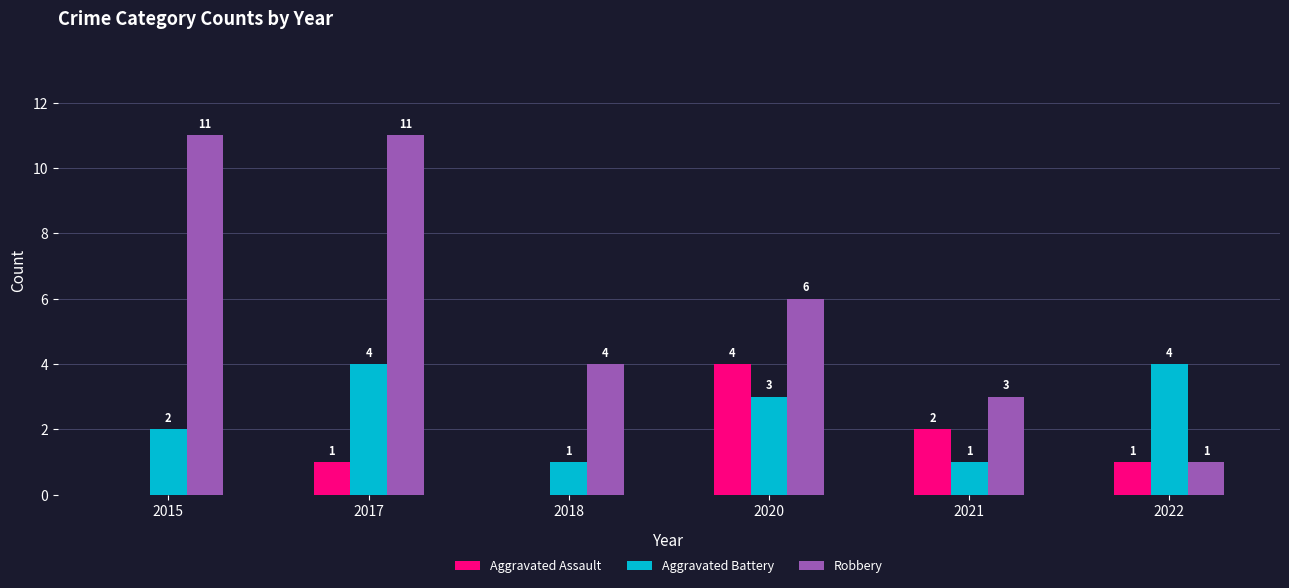

Reading right to left, extract all data points from this chart.

Aggravated Assault: 2022=1	2021=2	2020=4	2018=0	2017=1	2015=0
Aggravated Battery: 2022=4	2021=1	2020=3	2018=1	2017=4	2015=2
Robbery: 2022=1	2021=3	2020=6	2018=4	2017=11	2015=11